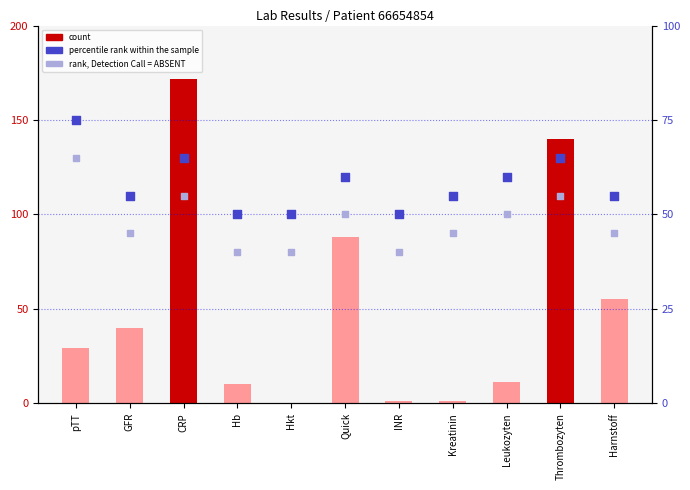

What are all the series names shown in the legend?

count, percentile rank within the sample, rank, Detection Call = ABSENT